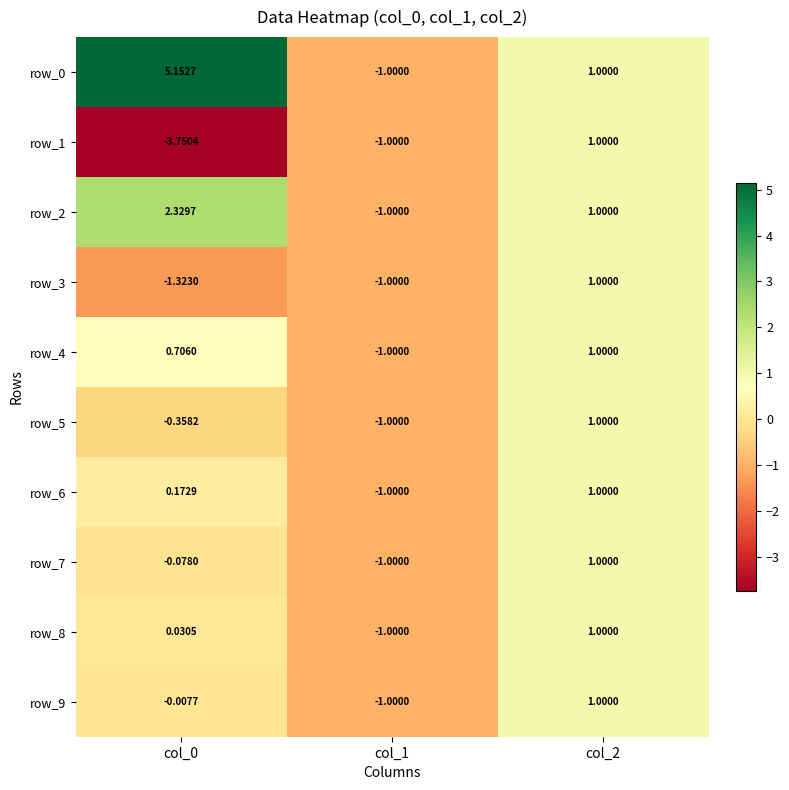

Is the value of row_1 at col_2 greater than the value of row_7 at col_0?

Yes